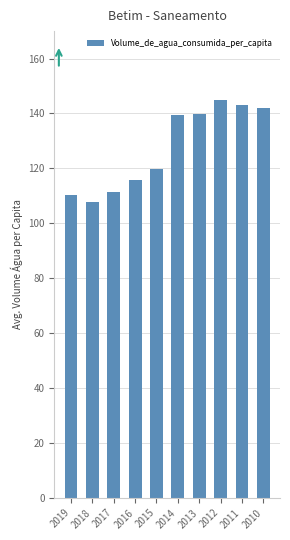

At which label does the data first exceed 139?

2014